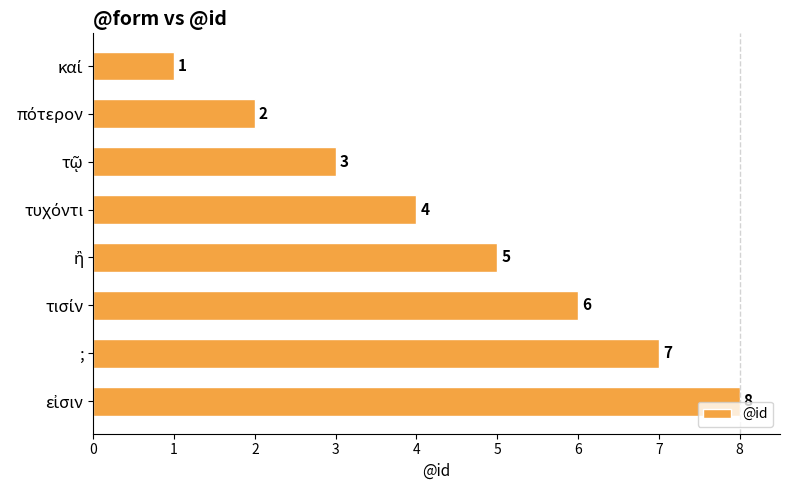

Is it true that the value at ; is 7?

True